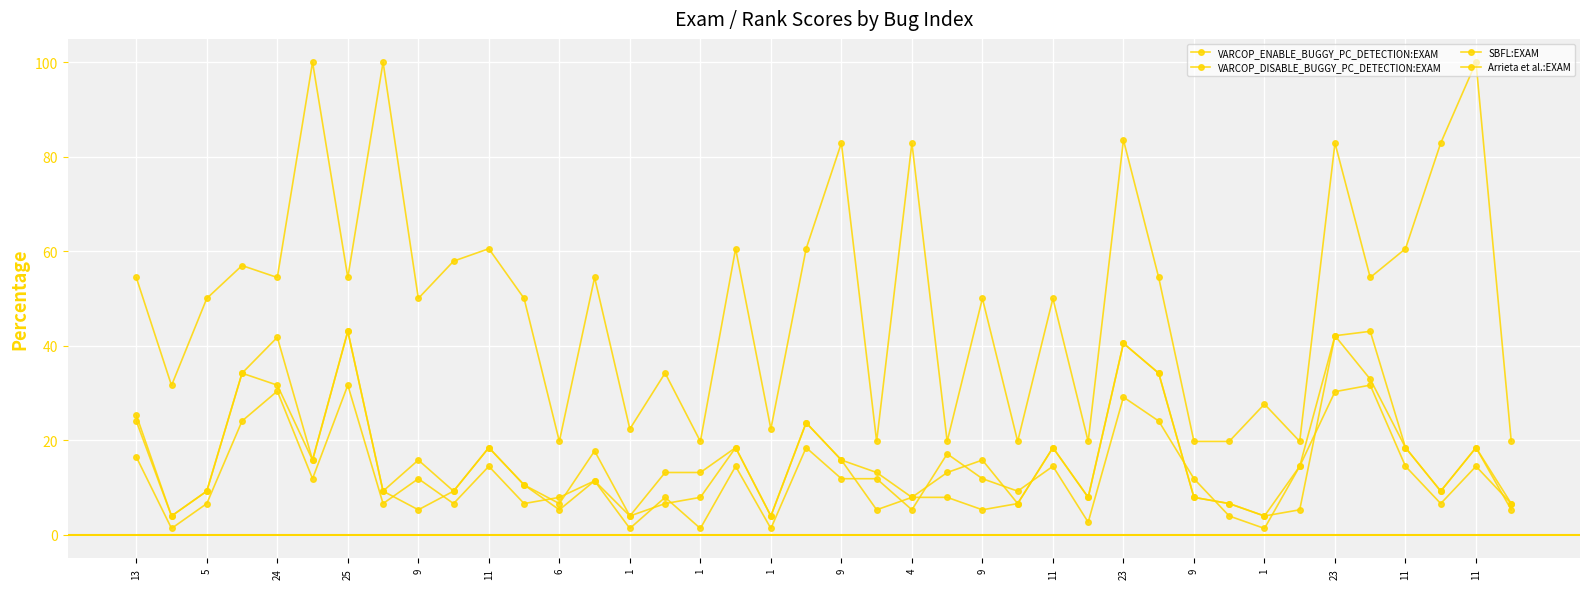

True or false: Arrieta et al.:EXAM and VARCOP_DISABLE_BUGGY_PC_DETECTION:EXAM intersect in this chart.

False